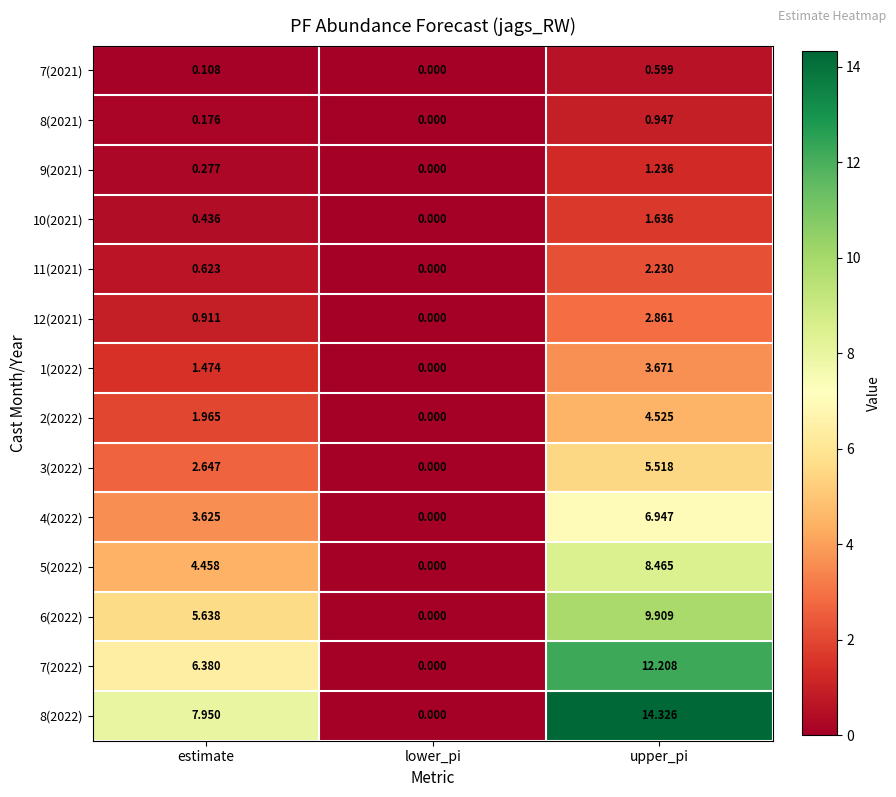

Rank the series by their maximum value, from lowest to highest.

7(2021), 8(2021), 9(2021), 10(2021), 11(2021), 12(2021), 1(2022), 2(2022), 3(2022), 4(2022), 5(2022), 6(2022), 7(2022), 8(2022)